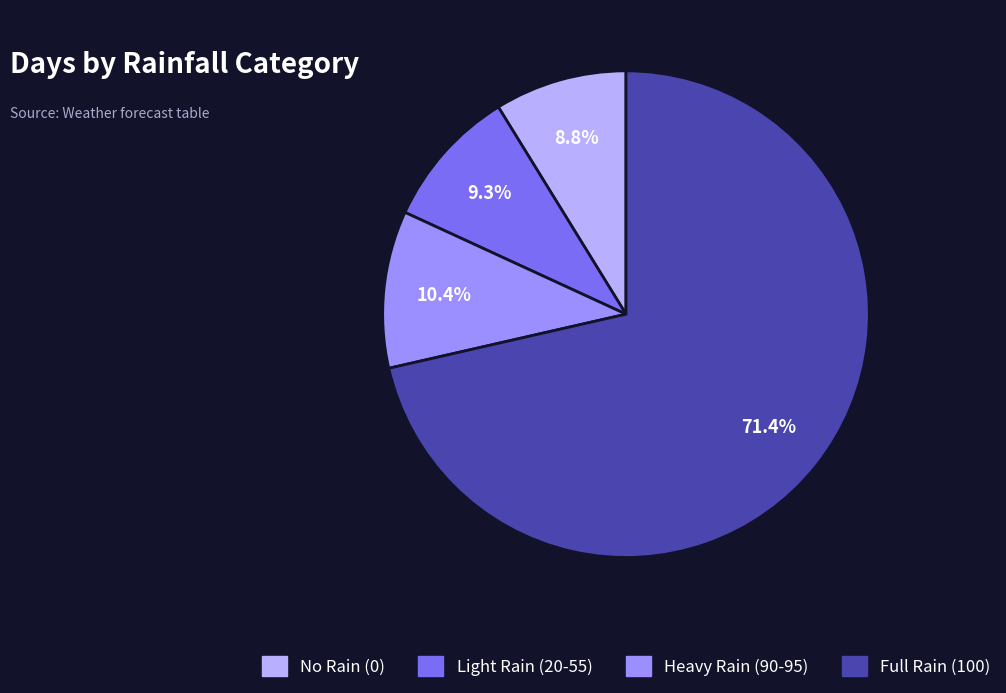

How many segments does this pie chart have?

4